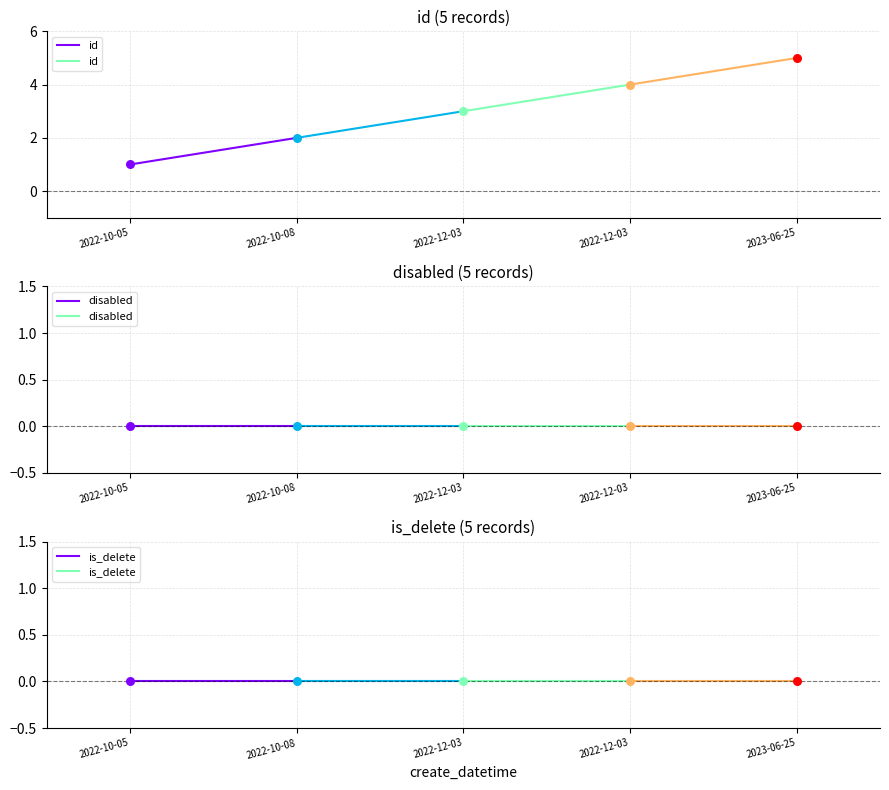

Which series has the widest spread of Y values?

id